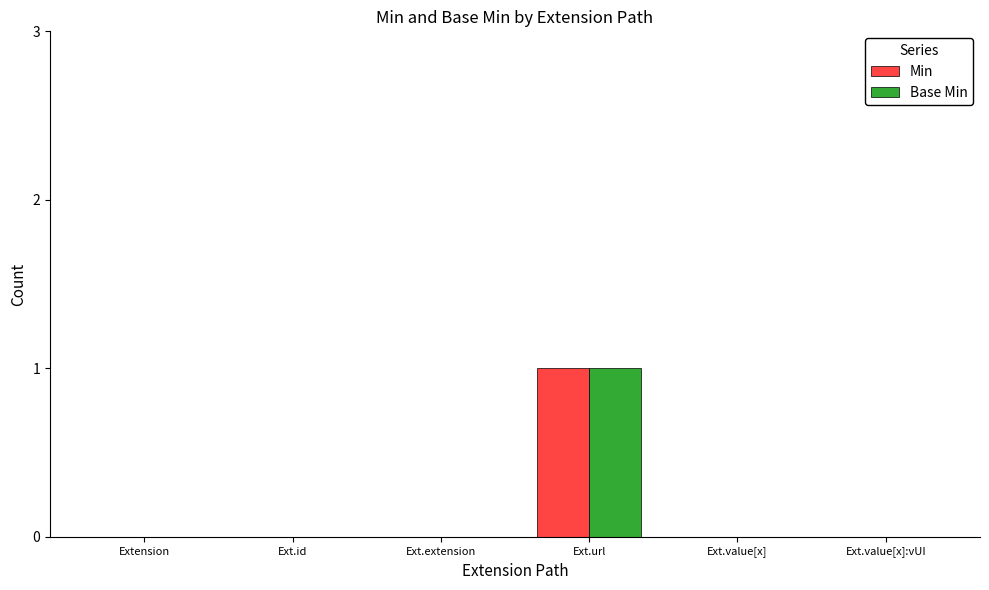

Read the Min value at Ext.url.

1